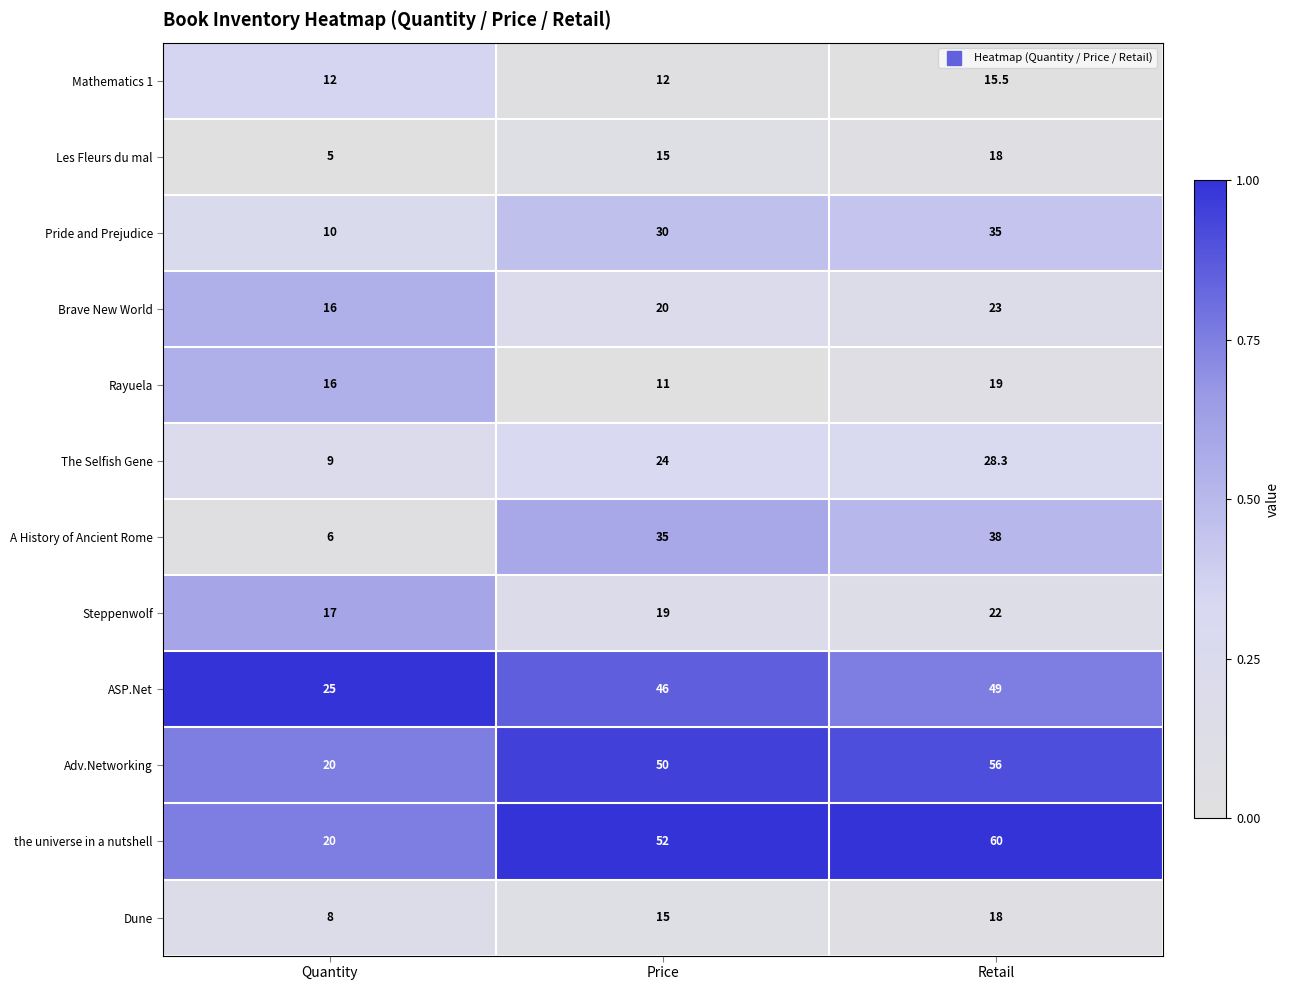

How many Brave New World values are between 16 and 23?

3